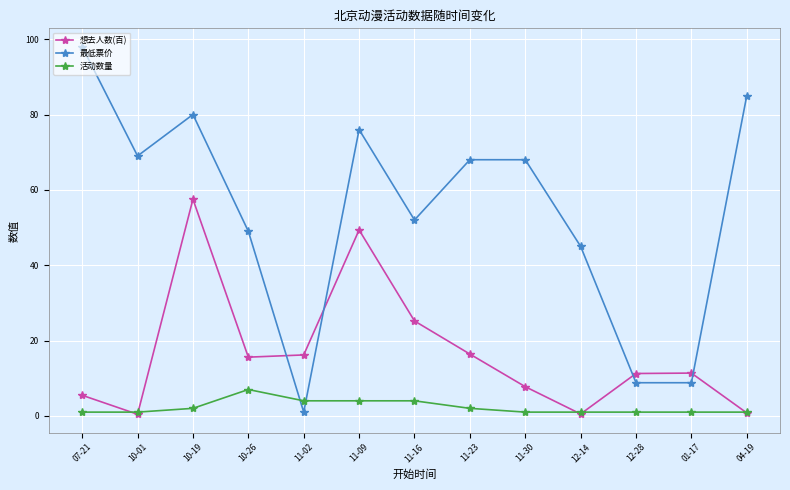

Between 10-26 and 12-28, which series saw the biggest shift?

最低票价